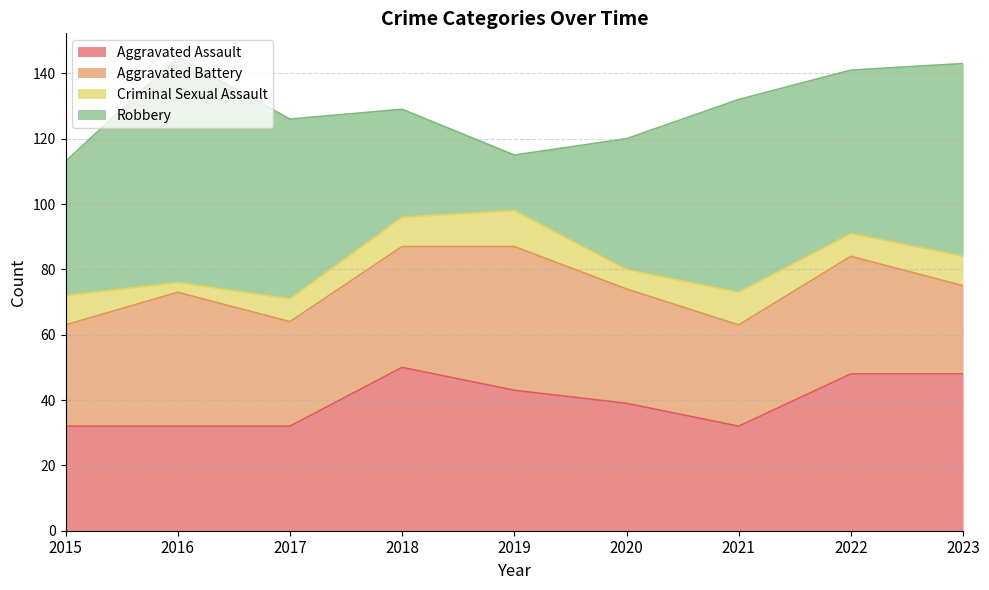

How many values in the Aggravated Battery series exceed 35?

4